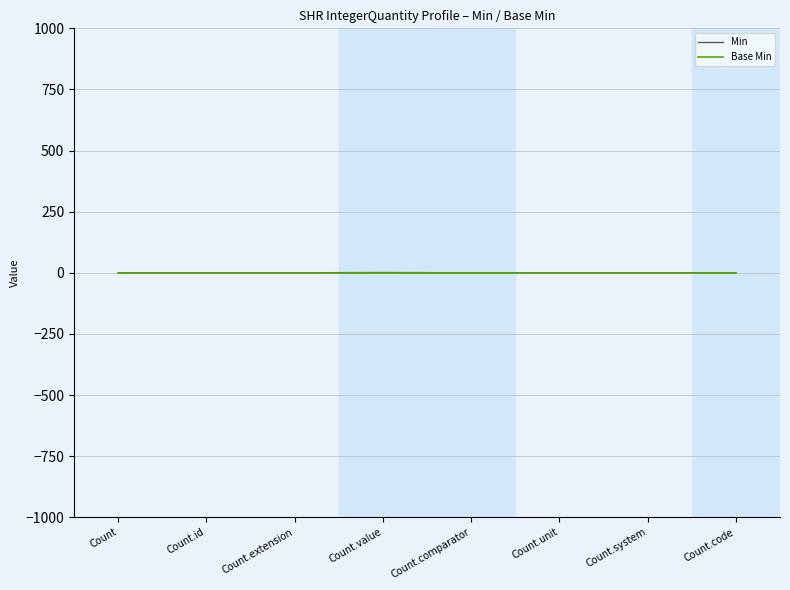

True or false: Base Min has more than 0 points higher than both neighbors.

False